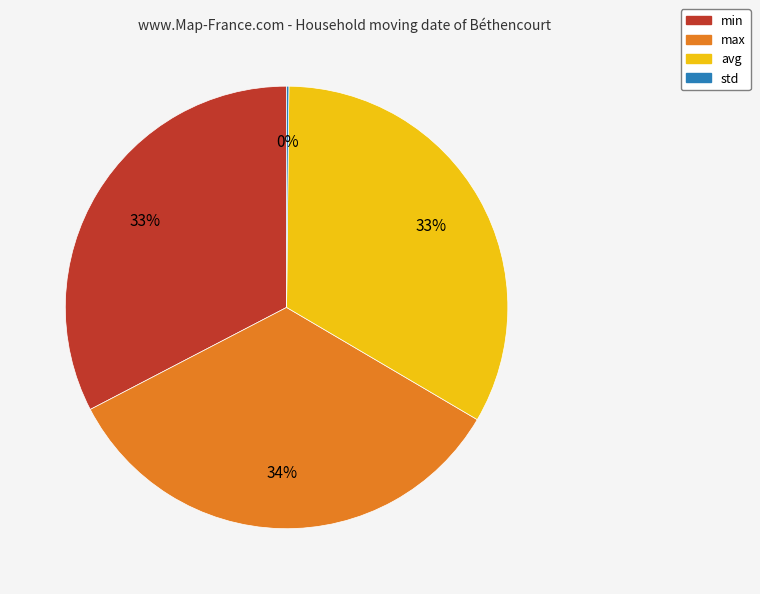

Which category has the biggest portion of the pie?

max